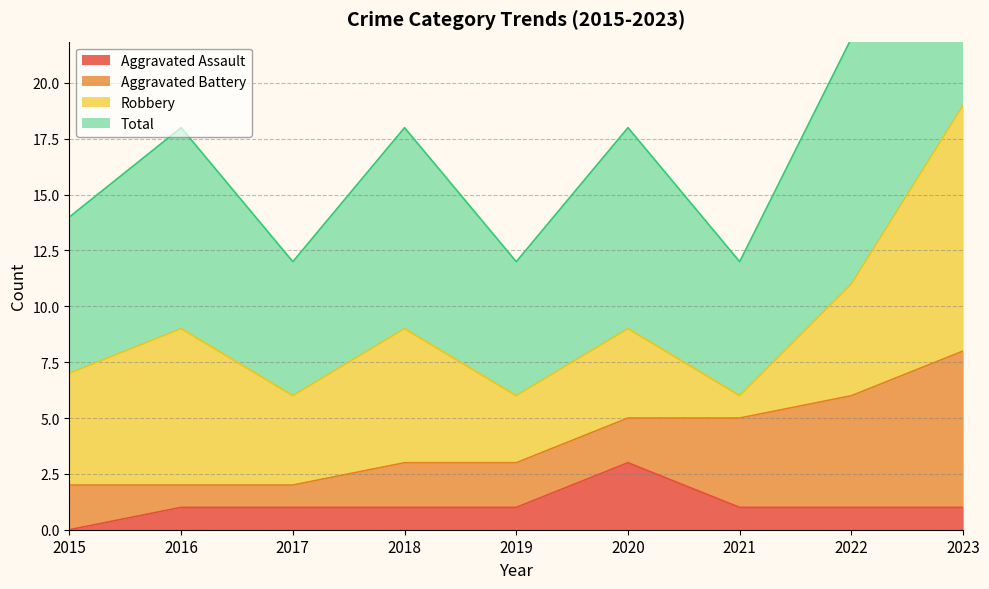

Is it true that Aggravated Assault equals -2 at 2015?

False